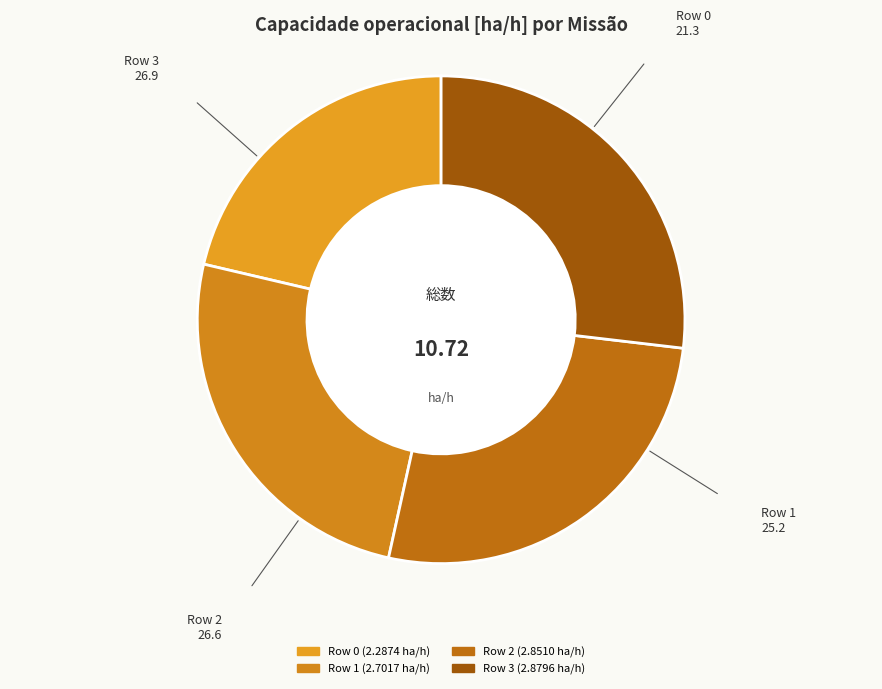

Approximately how many times larger is the value at Row 3 compared to Row 2?

1.0